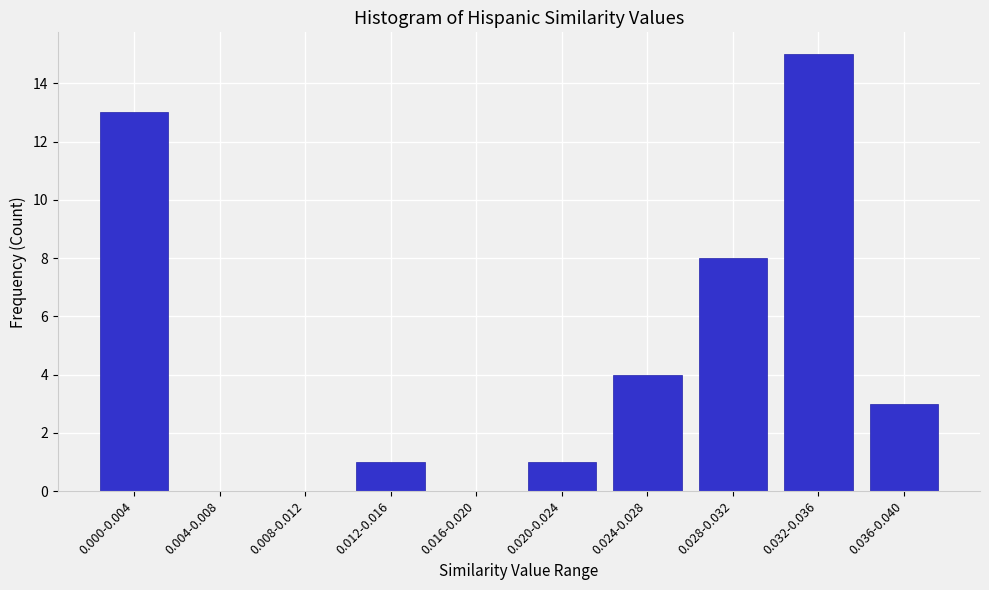

Reading right to left, list all the values displayed in this chart.

0.036-0.040=3	0.032-0.036=15	0.028-0.032=8	0.024-0.028=4	0.020-0.024=1	0.016-0.020=0	0.012-0.016=1	0.008-0.012=0	0.004-0.008=0	0.000-0.004=13